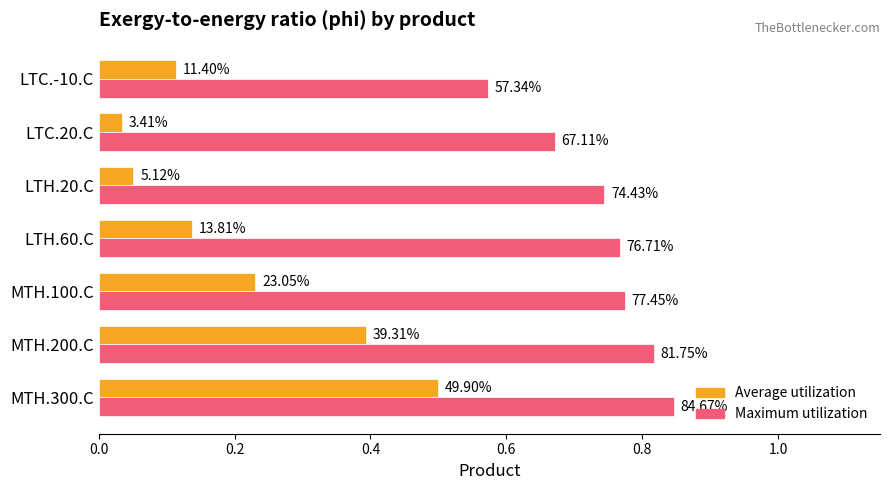

Reading right to left, extract all data points from this chart.

Average utilization: 0.1	0.0	0.1	0.1	0.2	0.4	0.5
Maximum utilization: 0.6	0.7	0.7	0.8	0.8	0.8	0.8